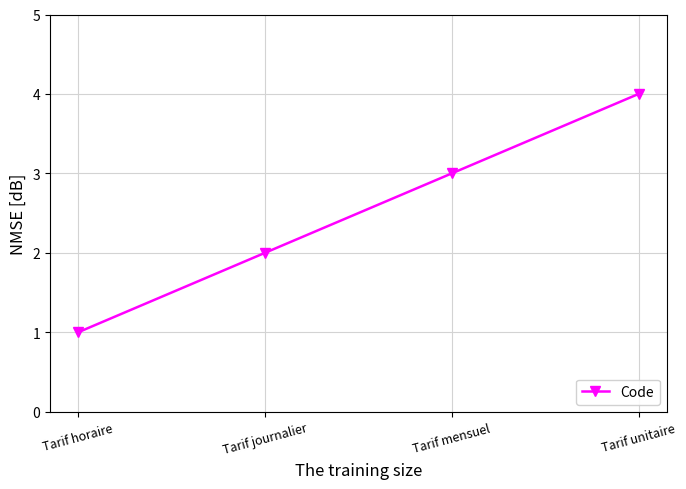

Does the chart display data point markers on the line(s)?

Yes